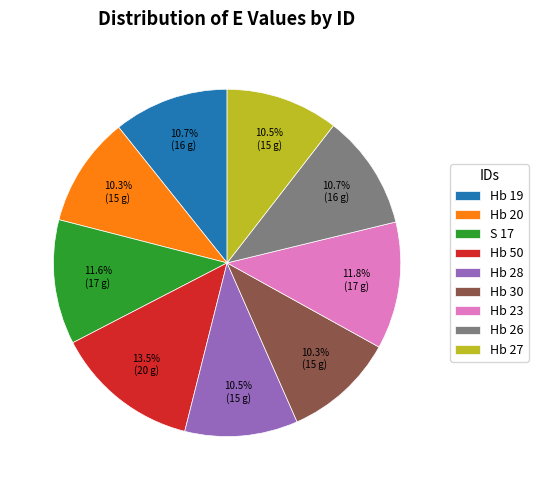

Combined, do Hb 19 and Hb 20 account for over 50%?

No